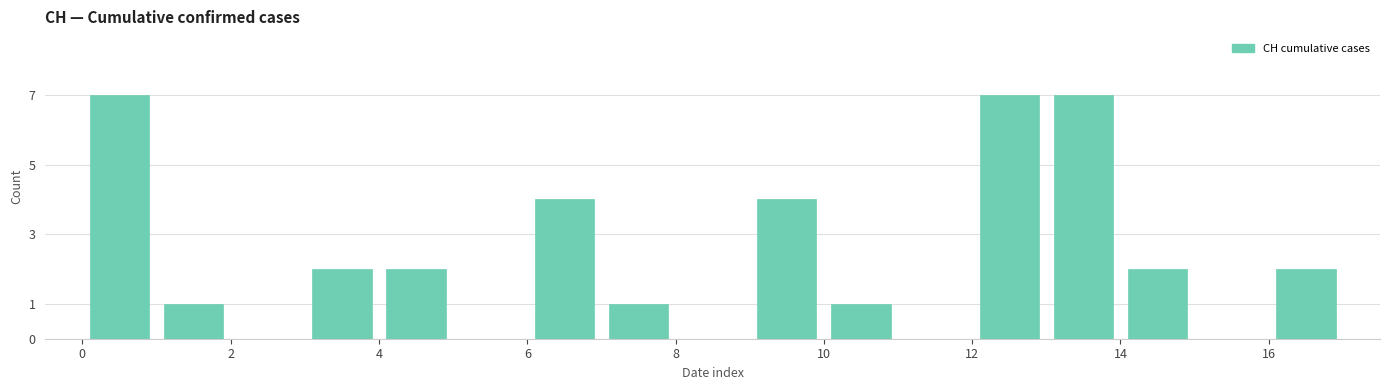

How tall is the bar that spans 3 to 4 on the x-axis? The values are not printed on the chart, so give them approximately, as read against the axis.

2